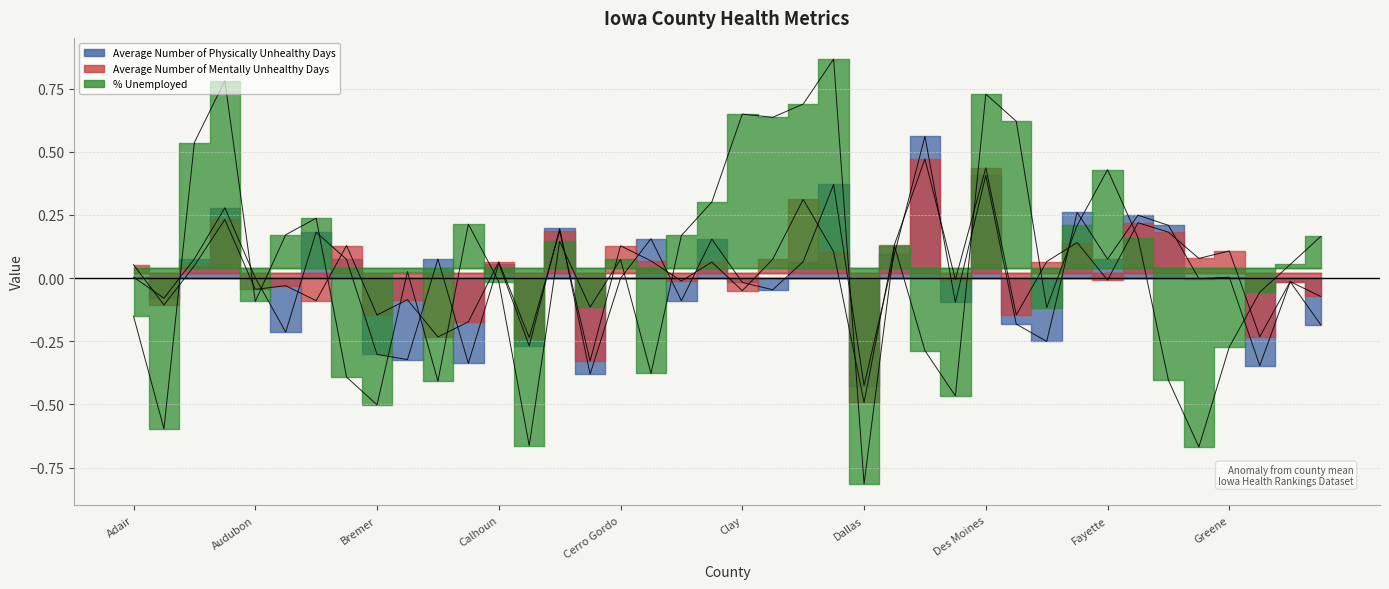

At which label is Average Number of Physically Unhealthy Days closest to 0?

Cerro Gordo